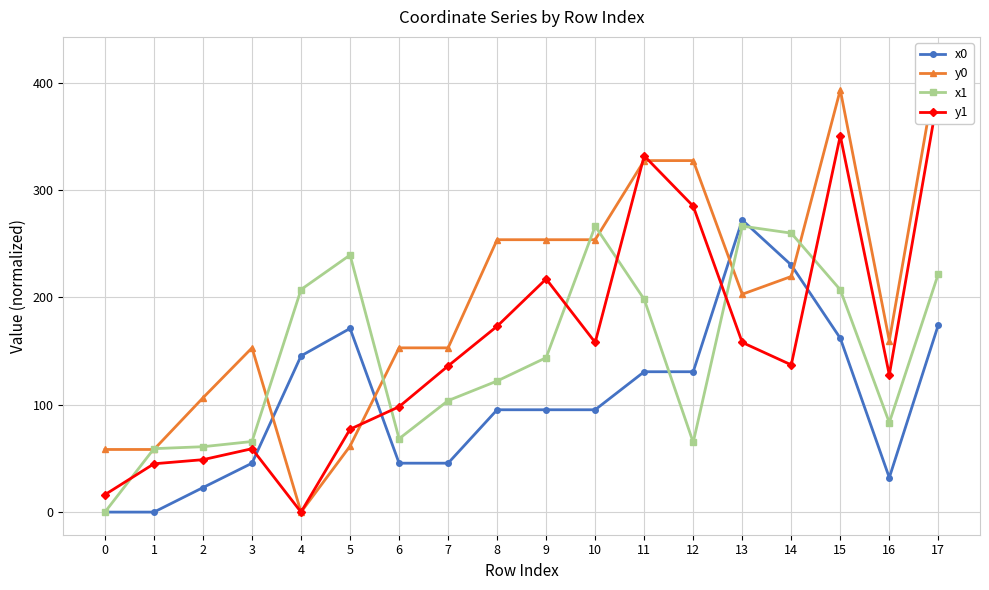

How many lines are shown in the chart?

4